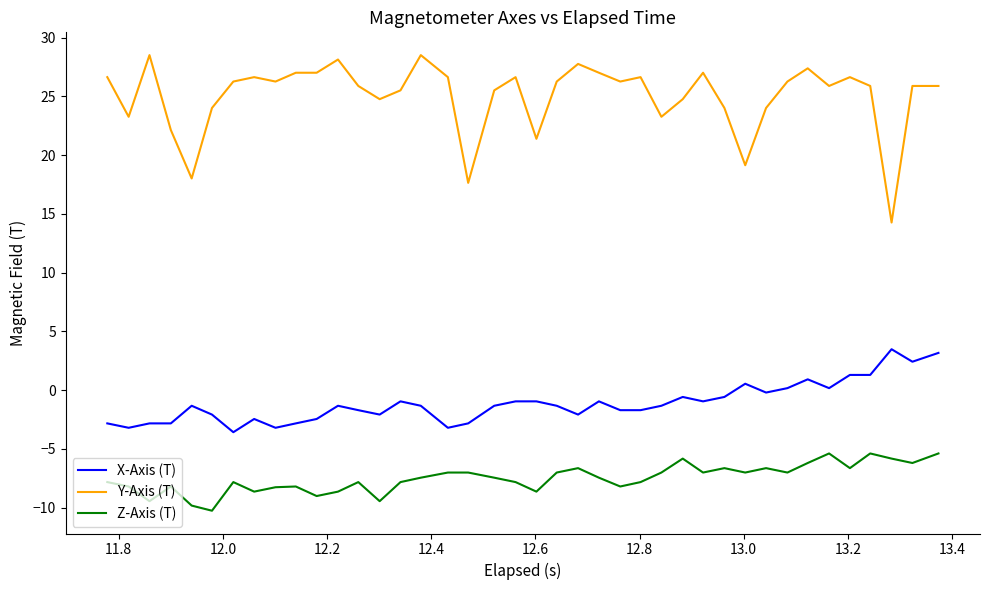

Which series has the largest range (max minus min)?

Y-Axis (T)